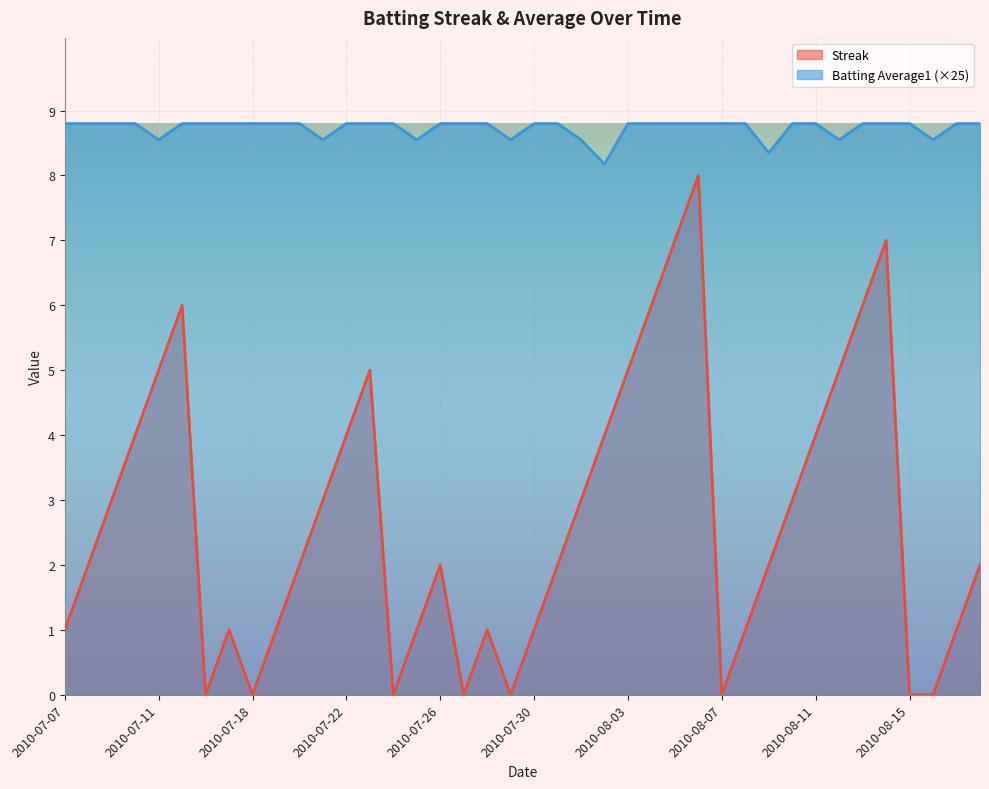

True or false: Streak and Batting Average1 (×25) intersect in this chart.

False